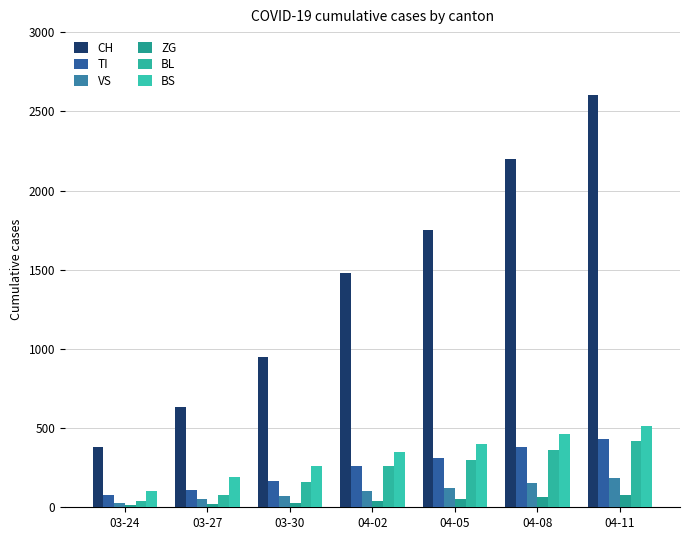

Reading left to right, list all the values displayed in this chart.

CH: 03-24=380	03-27=634	03-30=948	04-02=1480	04-05=1750	04-08=2200	04-11=2600
TI: 03-24=80	03-27=107	03-30=165	04-02=263	04-05=310	04-08=380	04-11=430
VS: 03-24=25	03-27=50	03-30=71	04-02=104	04-05=120	04-08=155	04-11=185
ZG: 03-24=12	03-27=18	03-30=29	04-02=41	04-05=50	04-08=65	04-11=80
BL: 03-24=40	03-27=76	03-30=158	04-02=262	04-05=298	04-08=360	04-11=420
BS: 03-24=105	03-27=191	03-30=263	04-02=350	04-05=397	04-08=460	04-11=510